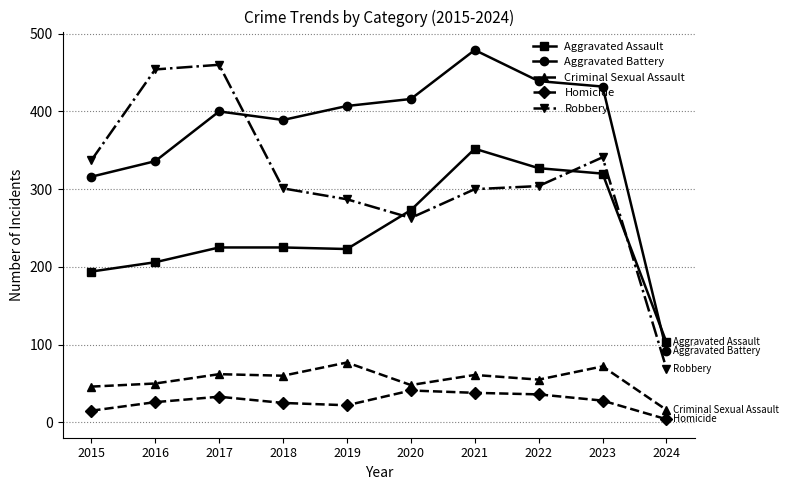

What is the approximate value of Aggravated Assault at 2015, to the nearest 10?

190